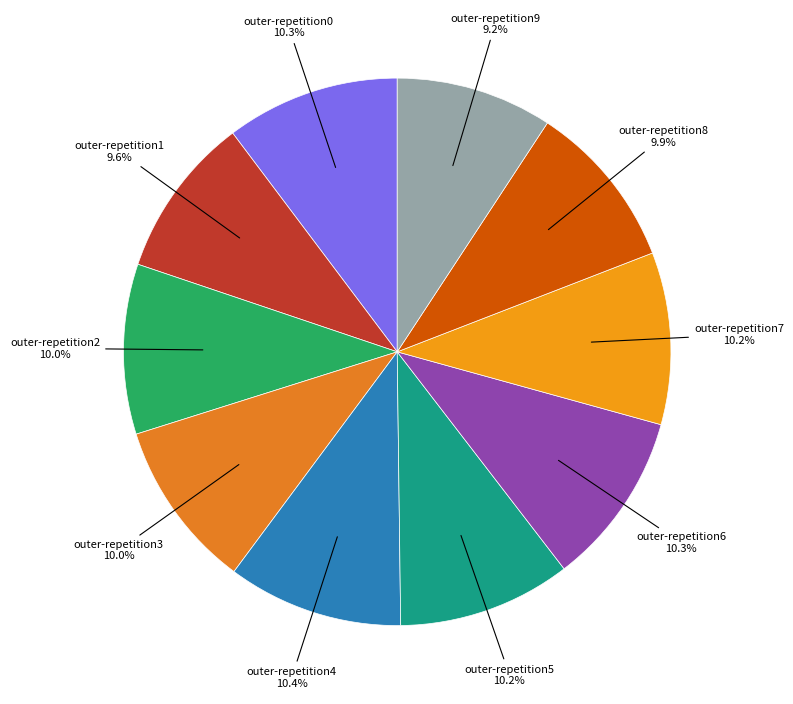

Count the number of slices in the pie.

10